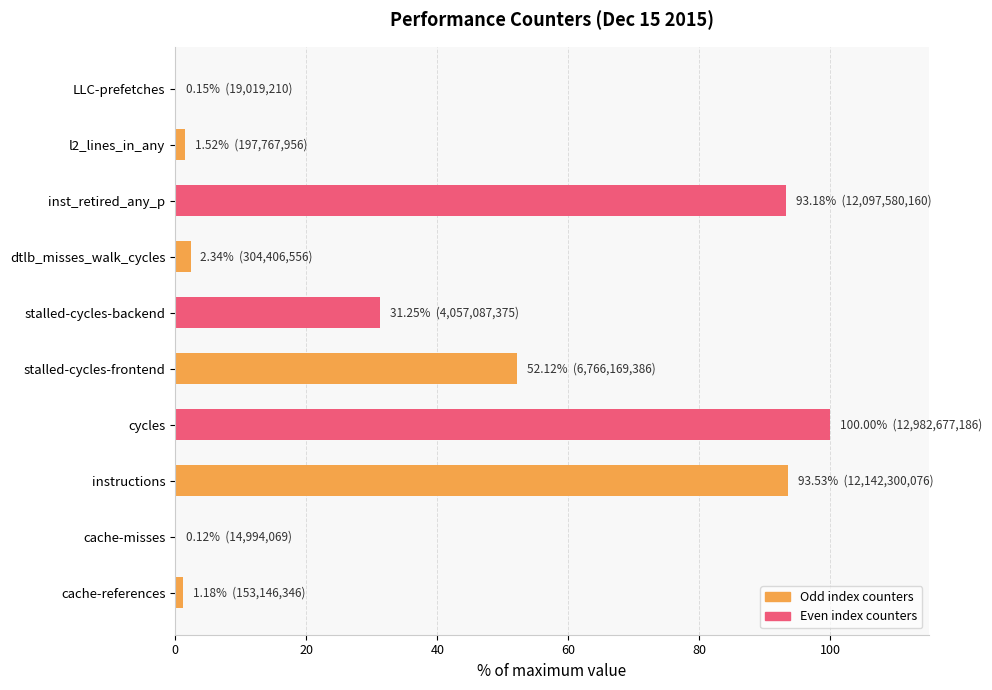

The chart shows a value of 100.0 at cycles. True or false?

True